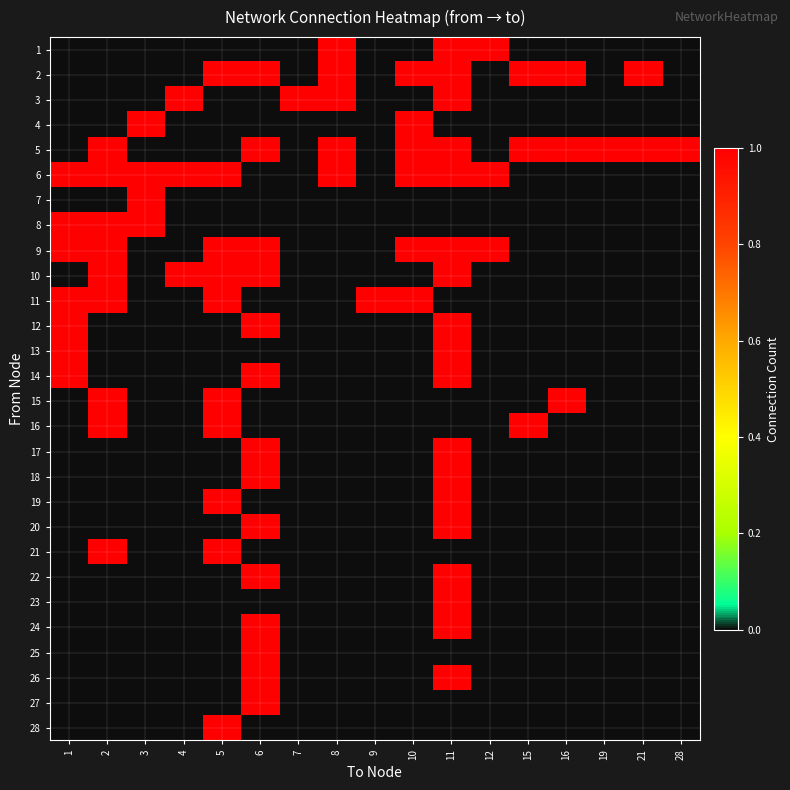

What is the difference between the highest and lowest values at 6?

1